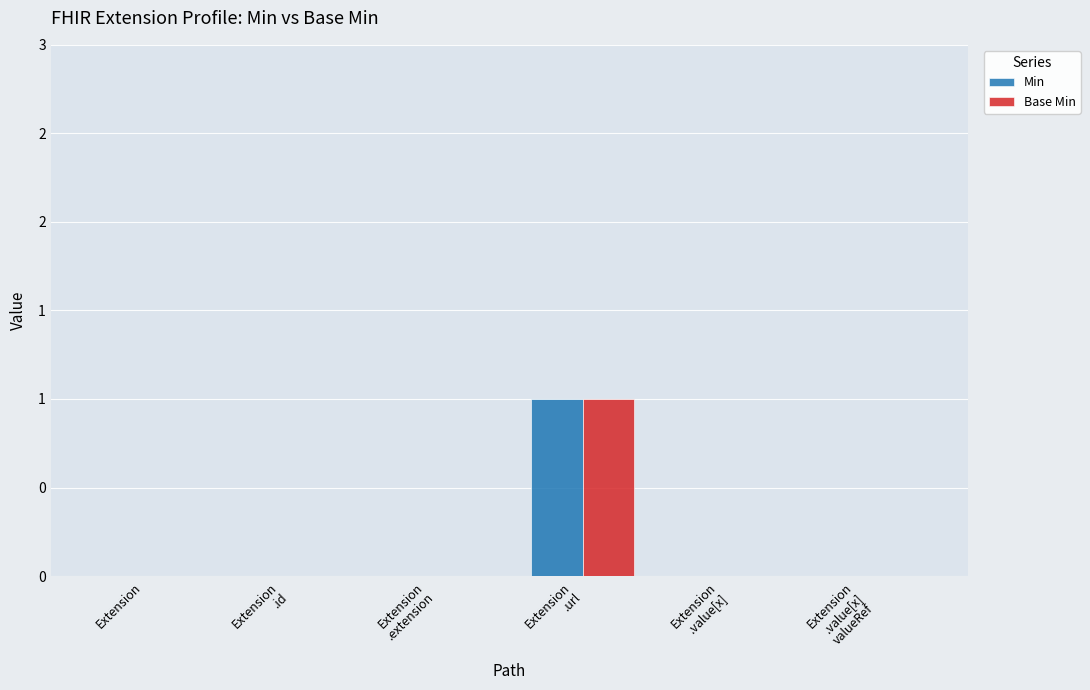

The Min series shows 1 at Extension
.url. True or false?

True